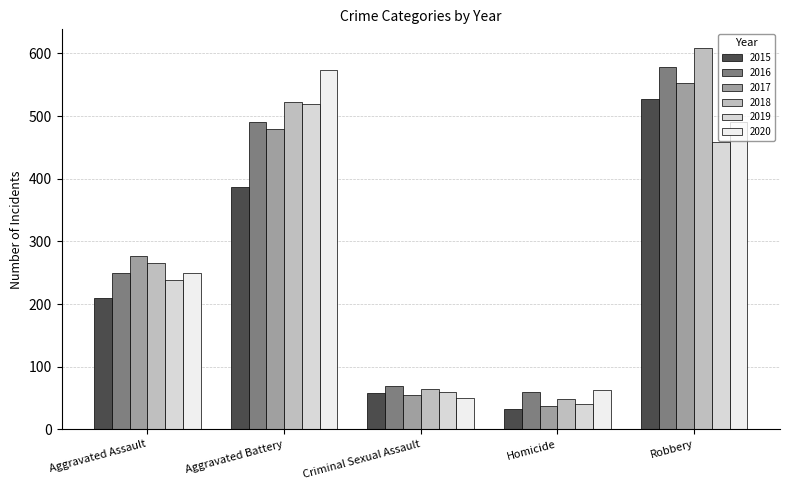

How many groups of bars are there?

5